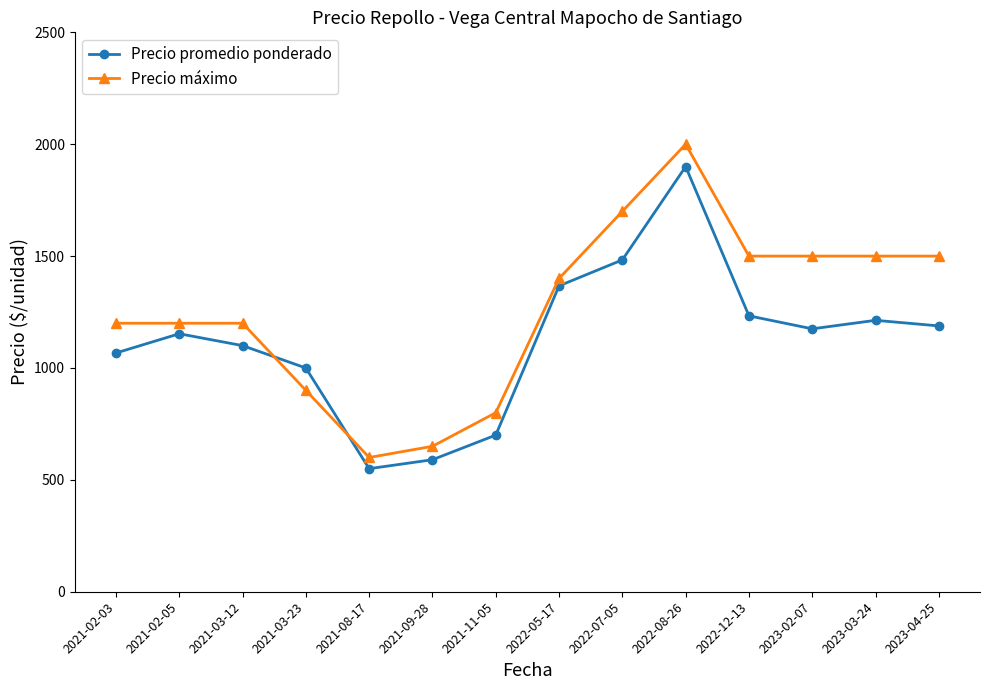

After their last crossing, which series has the higher values: Precio promedio ponderado or Precio máximo?

Precio máximo